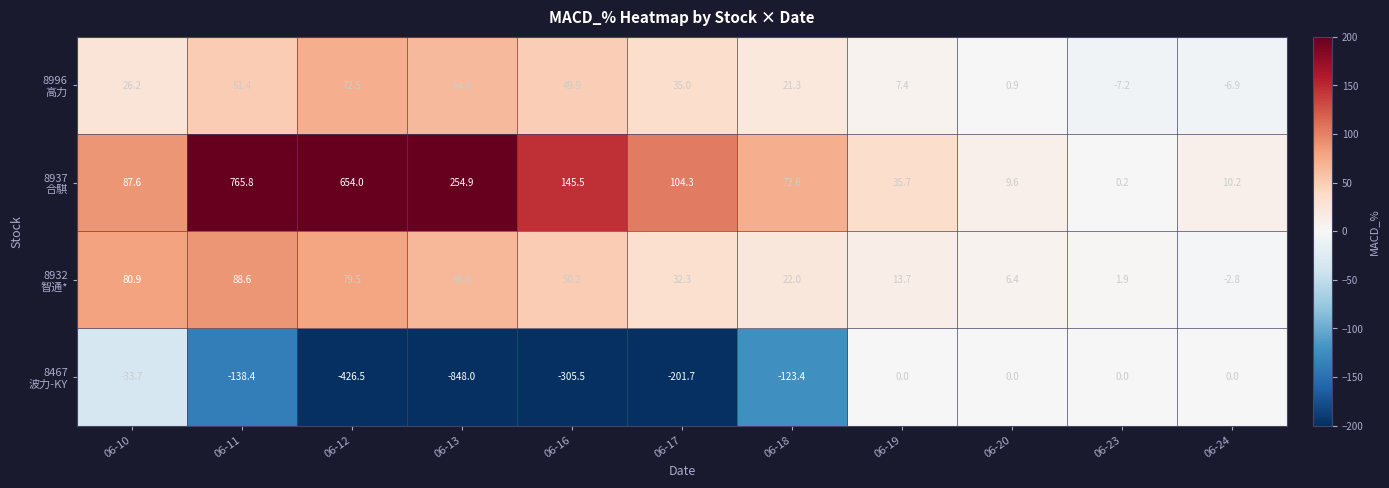

How many categories are shown in the chart?

11